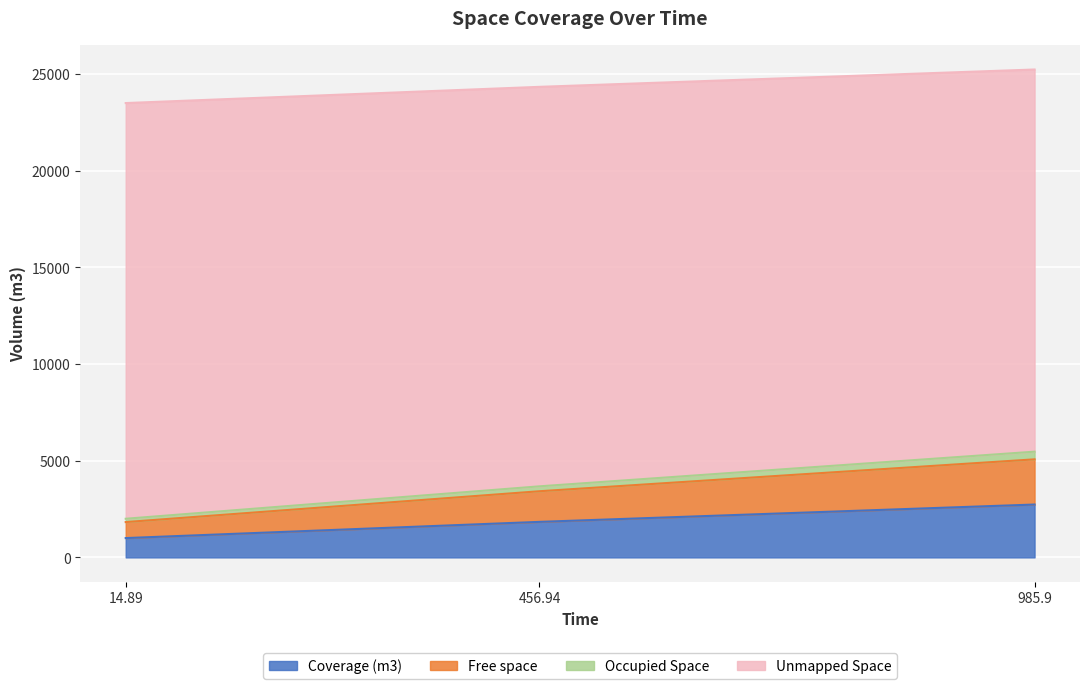

What is the highest value of the Coverage (m3) series?

2734.4